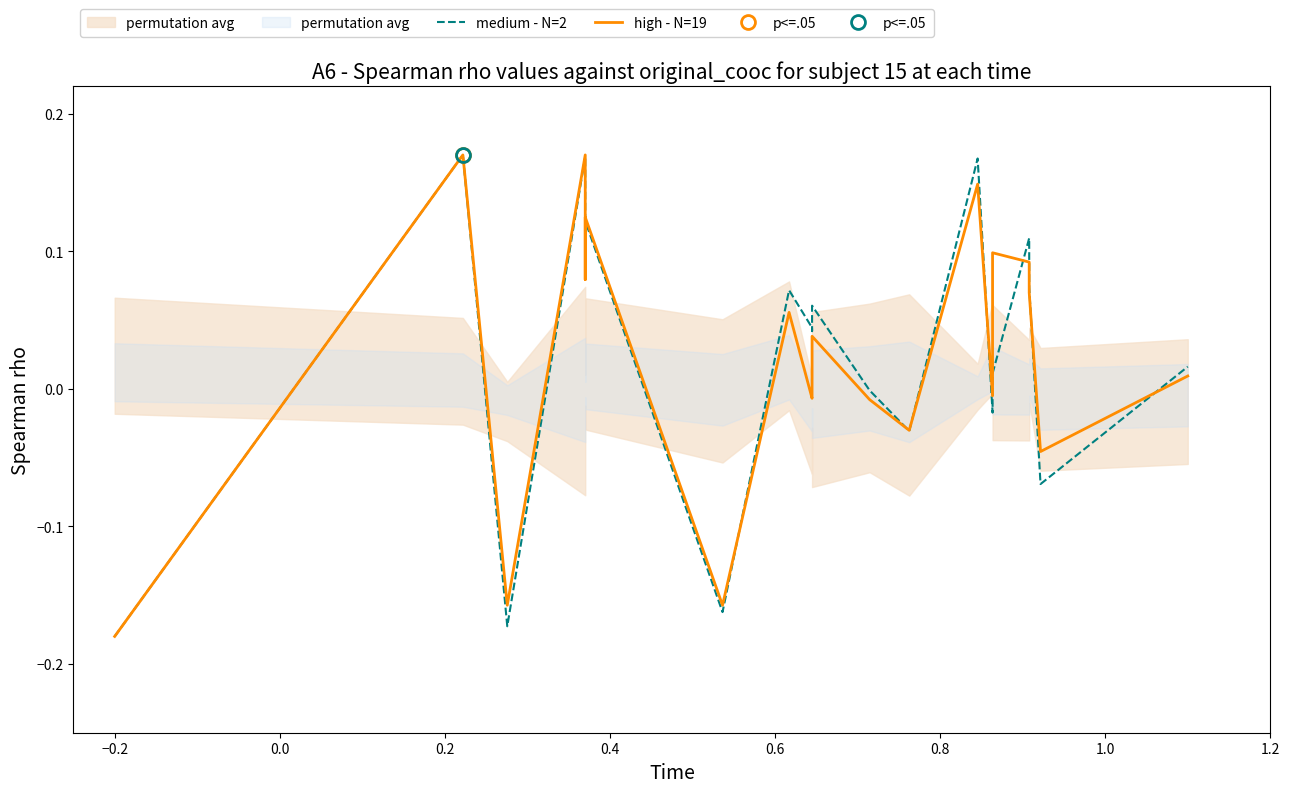

What are all the series names shown in the legend?

medium - N=2, high - N=19